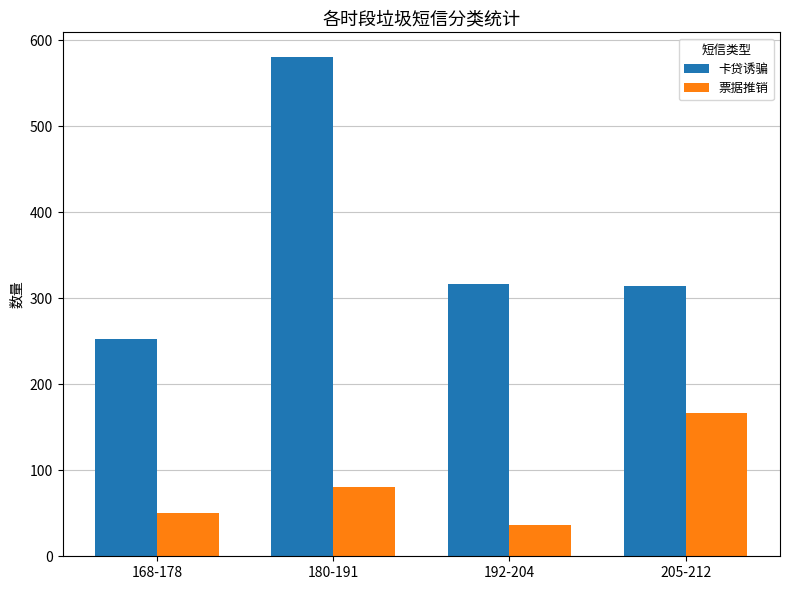

Between 180-191 and 192-204, which series saw the biggest shift?

卡贷诱骗